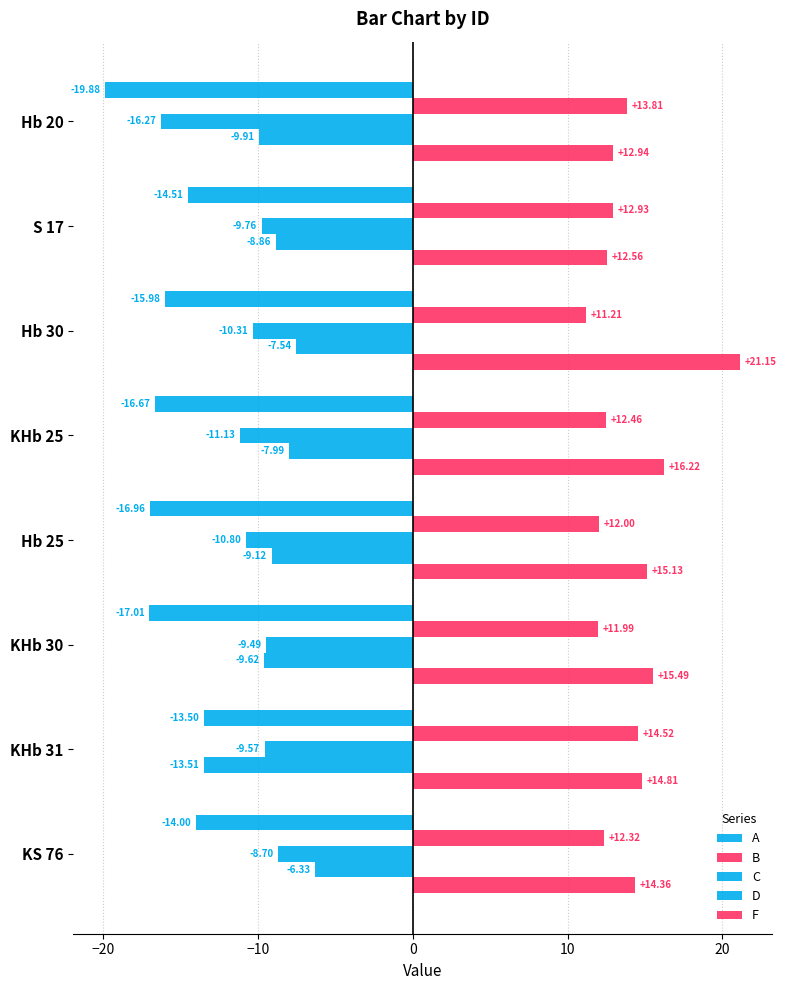

What is the minimum value shown in the chart?

-19.9